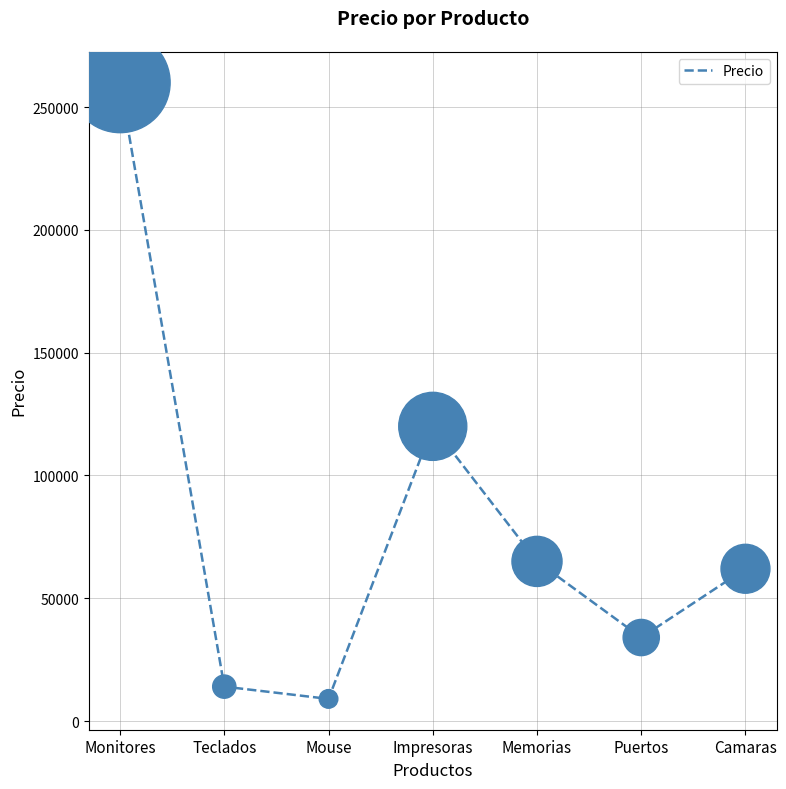

Between Mouse and Camaras, which is larger?

Camaras